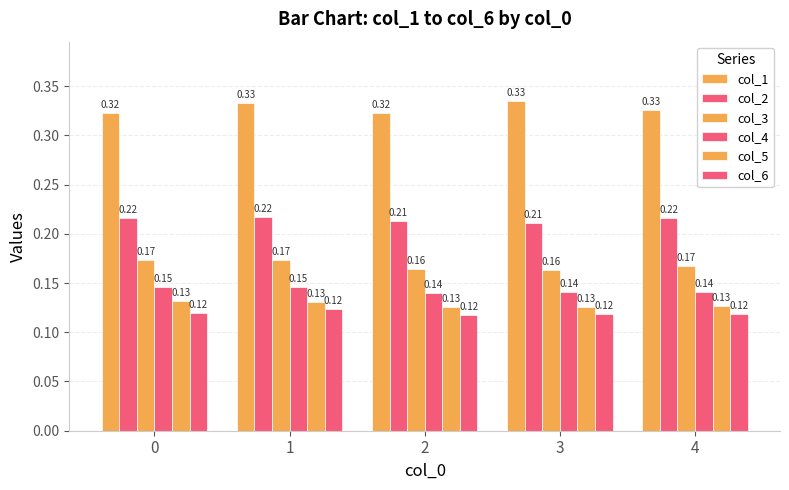

What is the minimum value for col_4?

0.1